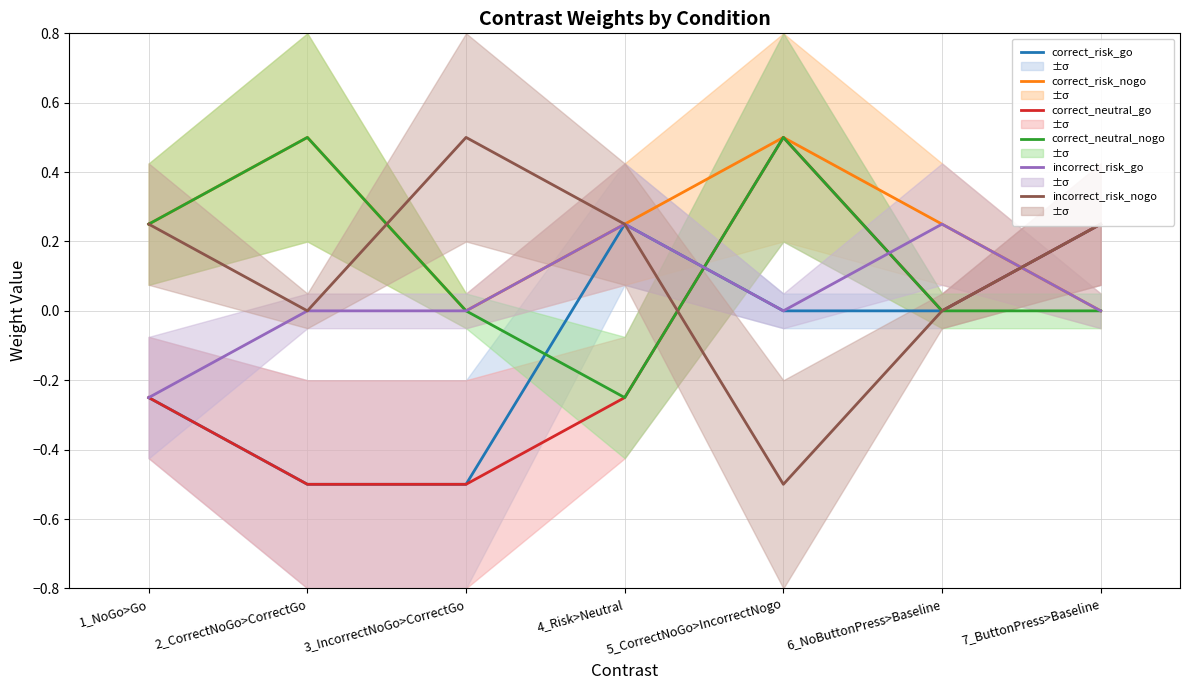

The value of incorrect_risk_go at 3_IncorrectNoGo>CorrectGo is -0.3. True or false?

False